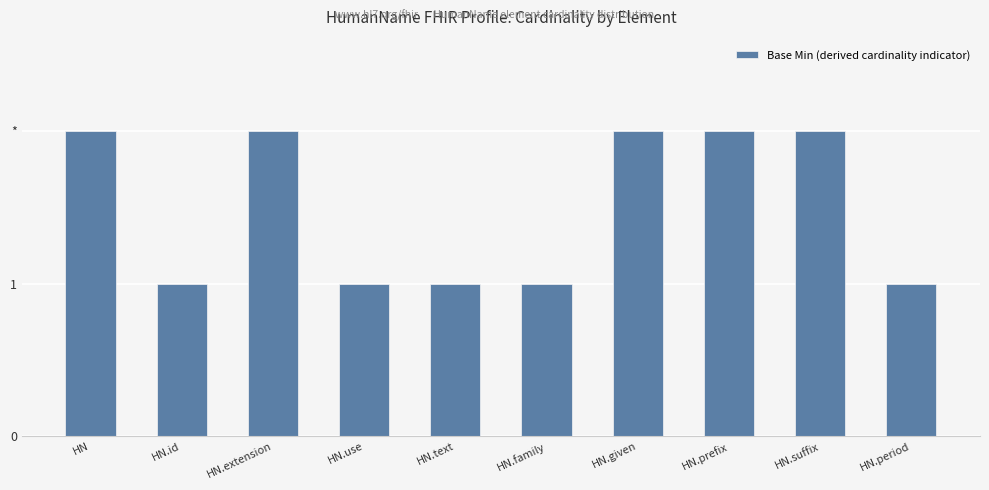

Does the chart contain any negative values?

No